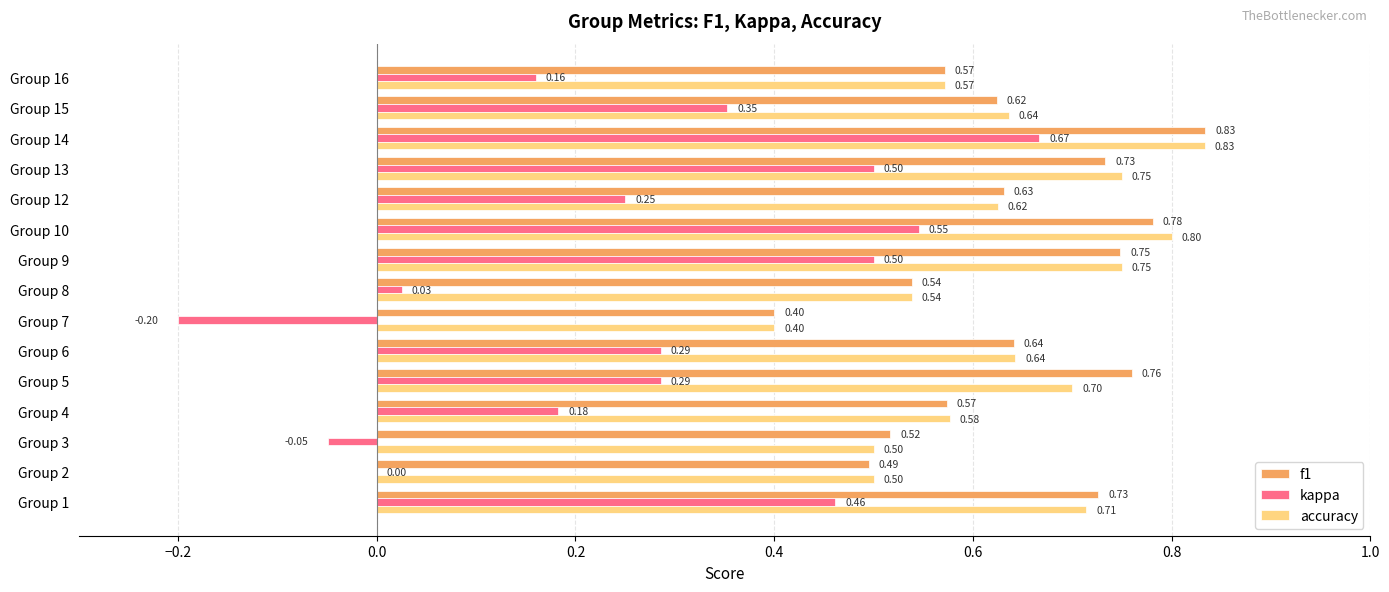

Between Group 2 and Group 12, which series saw the biggest shift?

kappa